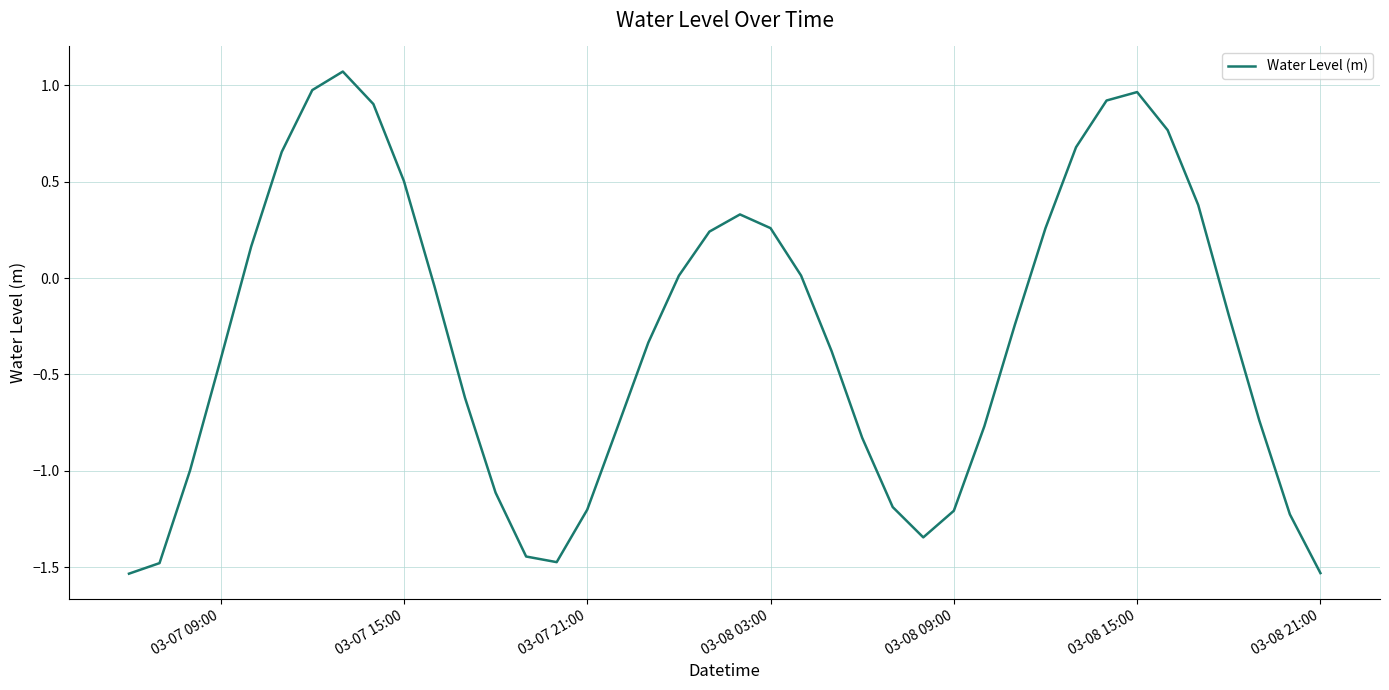

What is the maximum value shown in the chart?

1.1